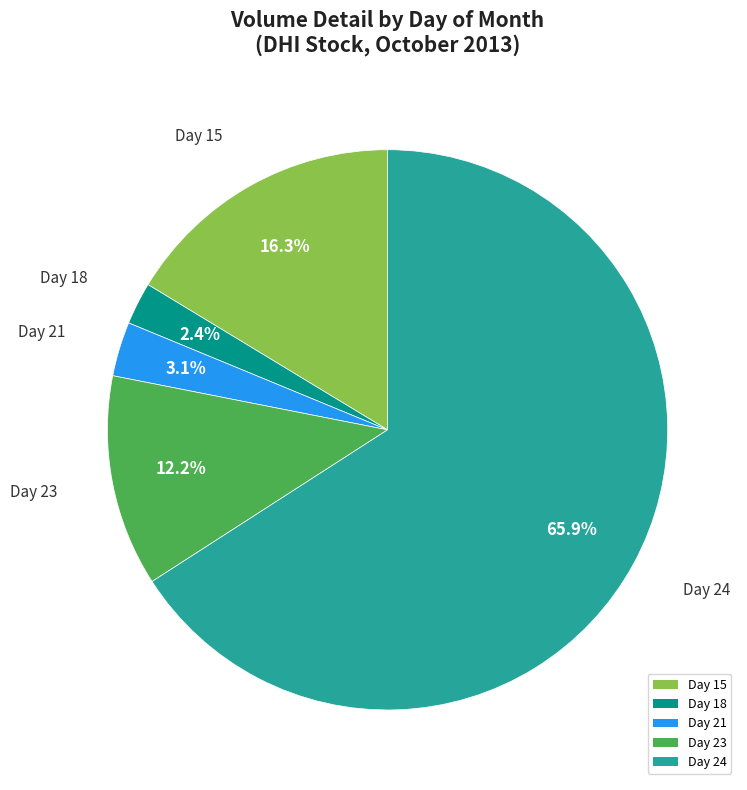

Rank the categories by value from lowest to highest.

Day 18, Day 21, Day 23, Day 15, Day 24